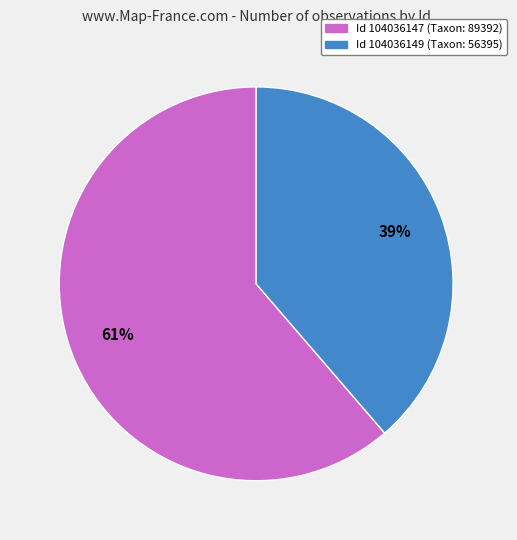

Does any single category account for the majority?

Yes